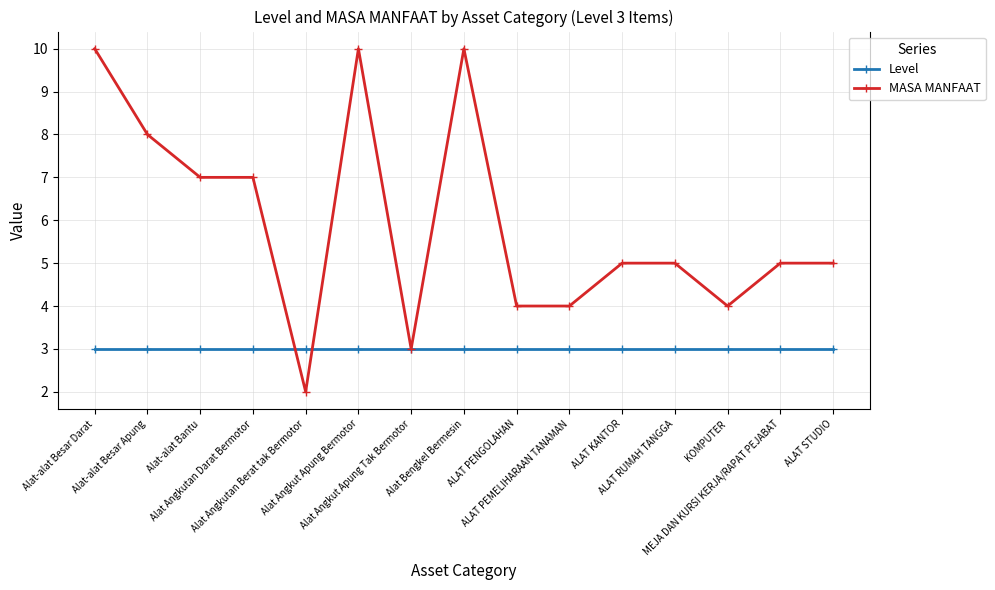

Which series ends up on top after the final intersection of MASA MANFAAT and Level?

MASA MANFAAT